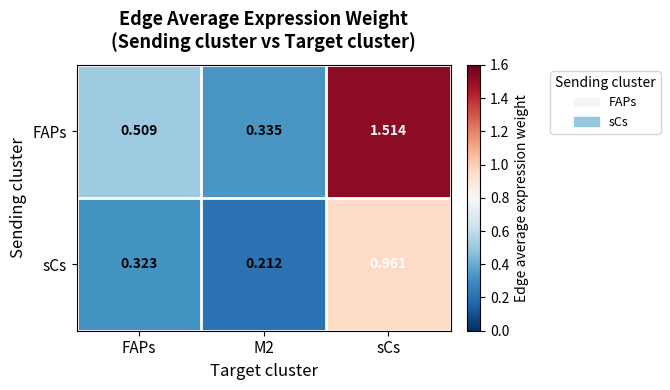

List the series in order of their overall mean, highest first.

FAPs, sCs